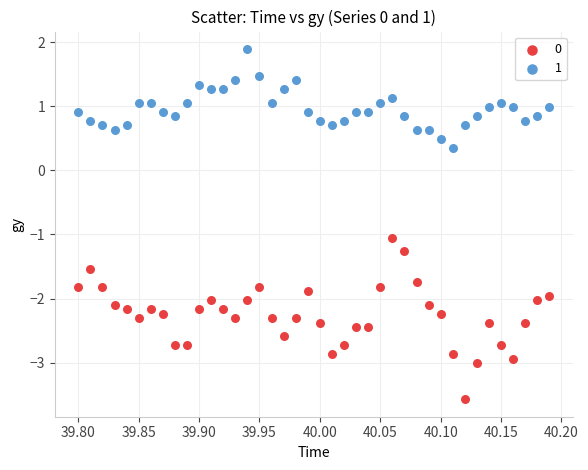

Which series reaches the minimum Y coordinate?

0